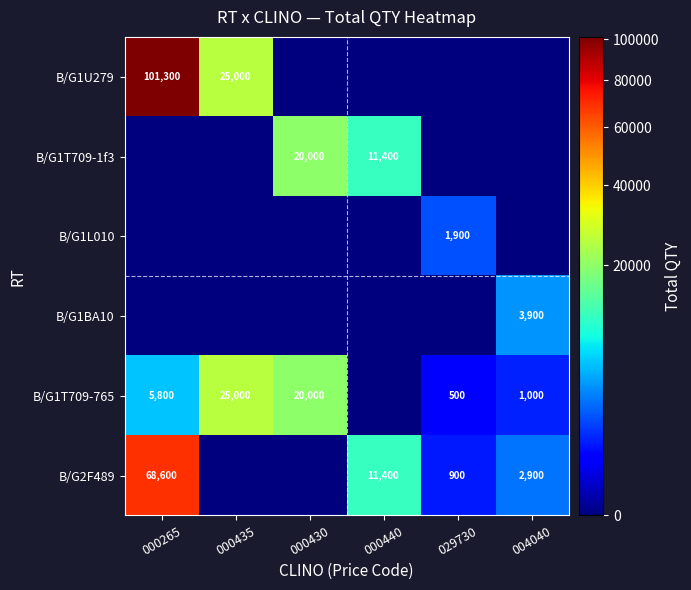

Is the value of B/G1L010 at 029730 greater than the value of B/G2F489 at 000440?

No